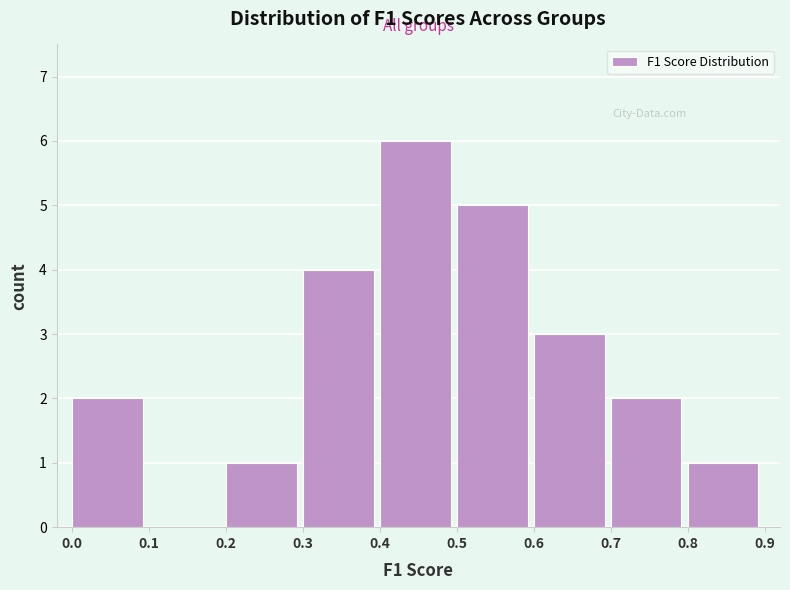

Over which range of the x-axis is the bar tallest?

0.4 to 0.5